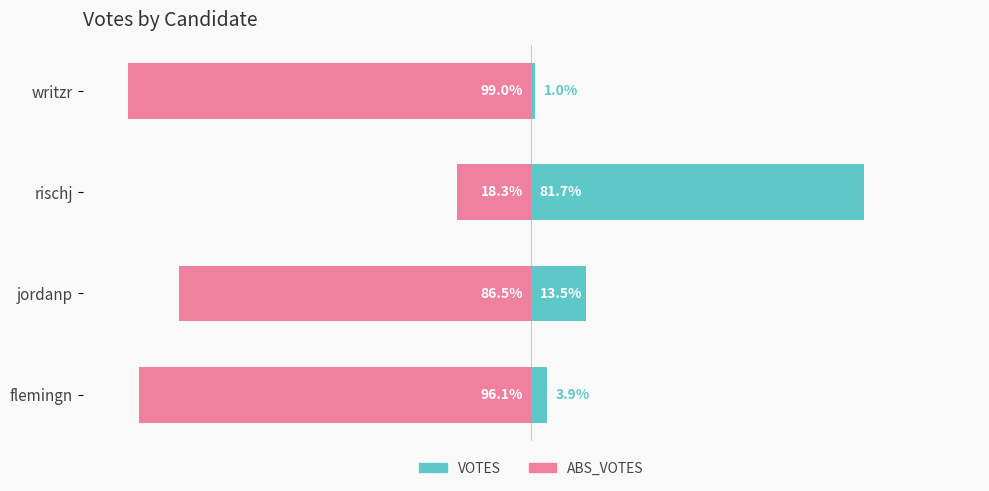

How many data points in ABS_VOTES are less than -86?

3